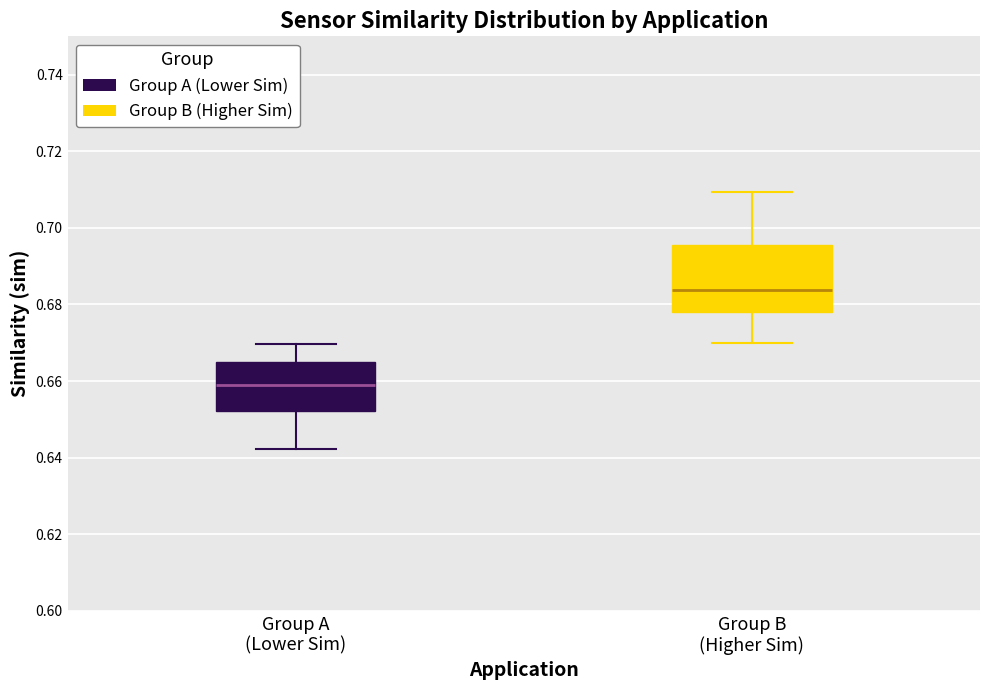

Reading left to right, transcribe this box plot: for each box, give where its median line is, the range the box spans, and where its two whiskers end, as read against the y-axis. The values are not printed on the chart, so give them approximately, as read against the axis.

Group A (Lower Sim): median 0.658, box 0.652 to 0.664, whiskers 0.642 to 0.670
Group B (Higher Sim): median 0.684, box 0.678 to 0.696, whiskers 0.670 to 0.710